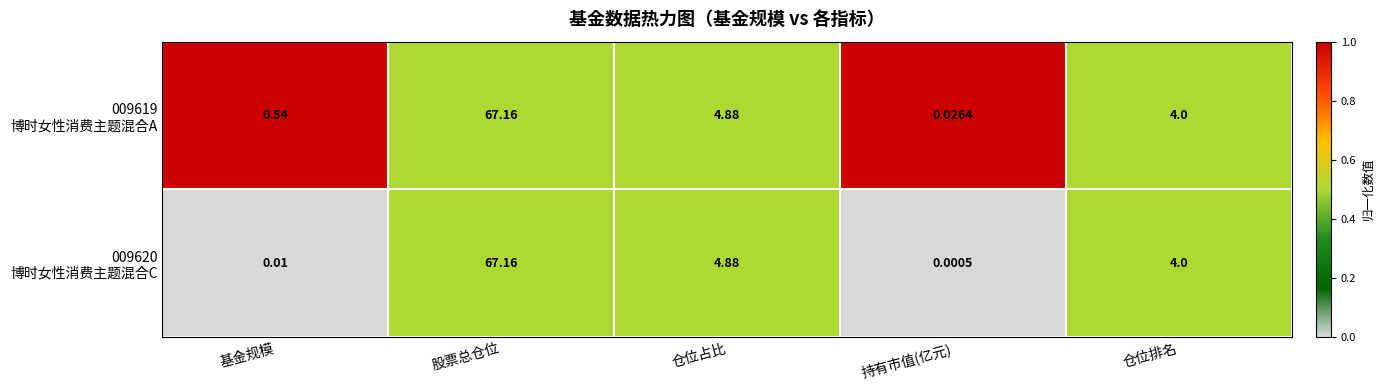

At which category is the sum across all series the highest?

股票总仓位